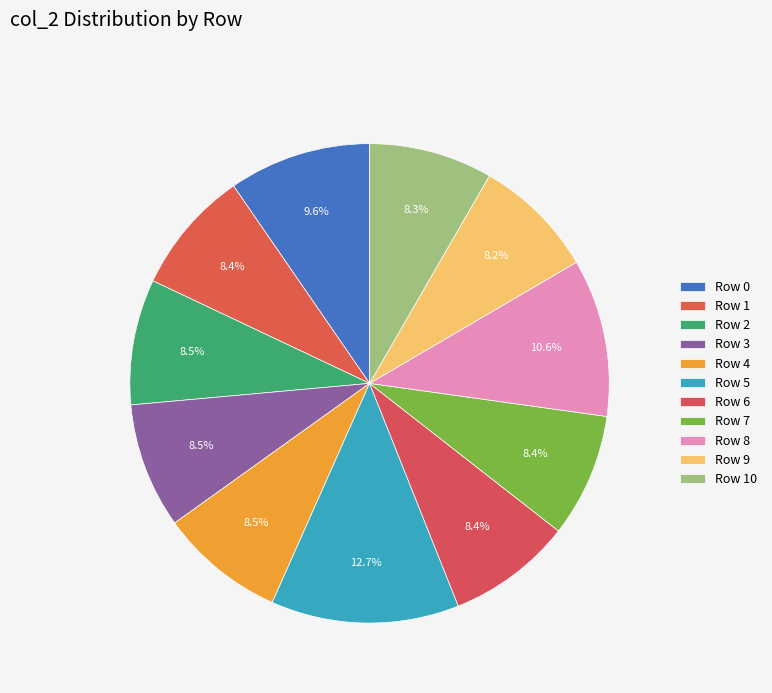

How many slices are in this pie chart?

11